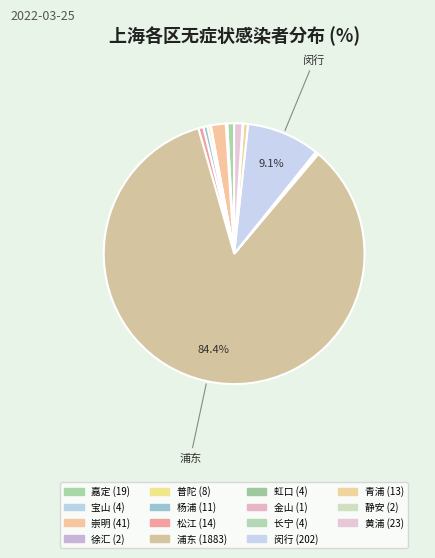

What portion of the pie excludes 长宁?

99.8%